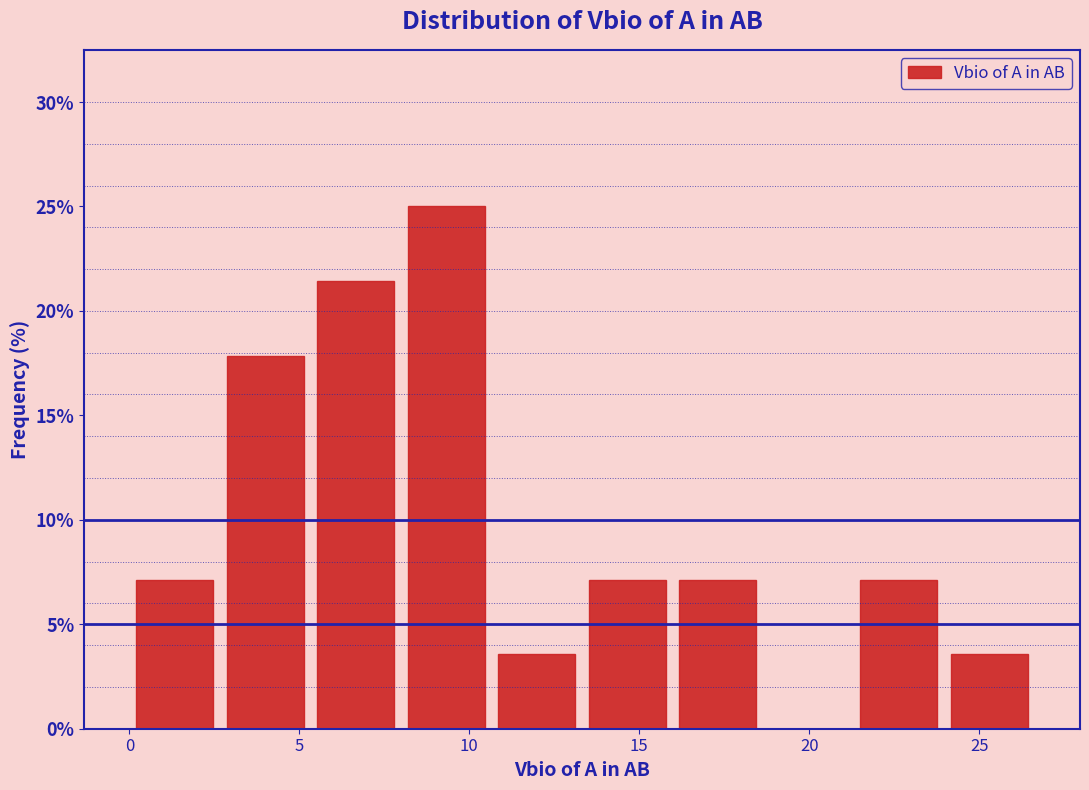

Reading left to right, list every bar in this chart as the range it spans on the x-axis followed by its height. Neither the bar edges nor the heights are printed on the chart, so give them approximately, as read against the axes.

0.0 to 2.5: 7.0
2.5 to 5.5: 18.0
5.5 to 8.0: 21.5
8.0 to 10.5: 25.0
10.5 to 13.5: 3.5
13.5 to 16.0: 7.0
16.0 to 18.5: 7.0
18.5 to 21.5: 0
21.5 to 24.0: 7.0
24.0 to 26.5: 3.5